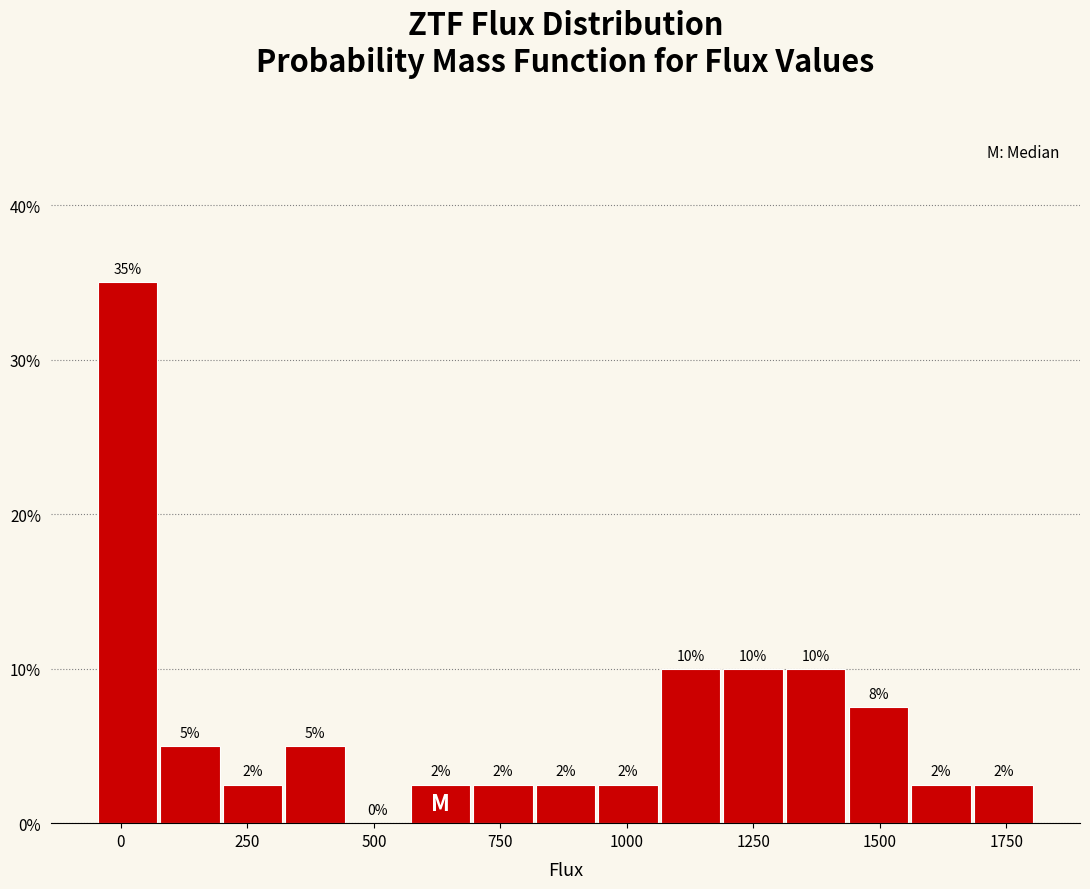

Read against the x-axis, roughly where is the centre of the tallest bar?

0